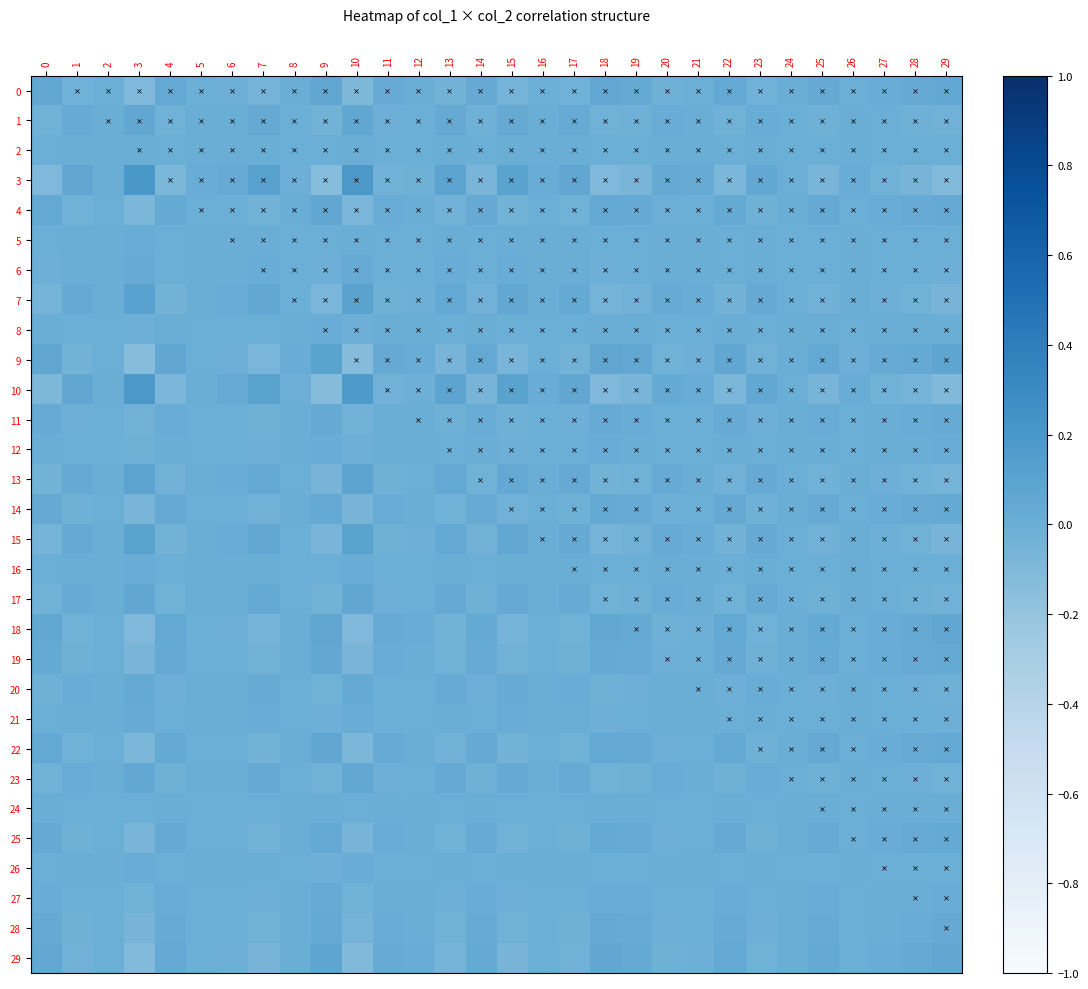

Reading left to right, transcribe all the data shown in this chart.

0: 0=0.0	1=-0.0	2=-0.0	3=-0.1	4=0.0	5=-0.0	6=-0.0	7=-0.1	8=0.0	9=0.1	10=-0.1	11=0.0	12=0.0	13=-0.0	14=0.0	15=-0.0	16=-0.0	17=-0.0	18=0.0	19=0.0	20=-0.0	21=-0.0	22=0.0	23=-0.0	24=0.0	25=0.0	26=-0.0	27=0.0	28=0.0	29=0.1
1: 0=-0.0	1=0.0	2=0.0	3=0.1	4=-0.0	5=0.0	6=0.0	7=0.0	8=-0.0	9=-0.0	10=0.1	11=-0.0	12=-0.0	13=0.0	14=-0.0	15=0.0	16=0.0	17=0.0	18=-0.0	19=-0.0	20=0.0	21=0.0	22=-0.0	23=0.0	24=-0.0	25=-0.0	26=0.0	27=-0.0	28=-0.0	29=-0.0
2: 0=-0.0	1=0.0	2=0.0	3=0.0	4=-0.0	5=0.0	6=0.0	7=0.0	8=-0.0	9=-0.0	10=0.0	11=-0.0	12=-0.0	13=0.0	14=-0.0	15=0.0	16=0.0	17=0.0	18=-0.0	19=-0.0	20=0.0	21=0.0	22=-0.0	23=0.0	24=-0.0	25=-0.0	26=0.0	27=-0.0	28=-0.0	29=-0.0
3: 0=-0.1	1=0.1	2=0.0	3=0.2	4=-0.1	5=0.0	6=0.0	7=0.1	8=-0.0	9=-0.1	10=0.2	11=-0.0	12=-0.0	13=0.1	14=-0.1	15=0.1	16=0.0	17=0.1	18=-0.1	19=-0.1	20=0.0	21=0.0	22=-0.1	23=0.1	24=-0.0	25=-0.1	26=0.0	27=-0.0	28=-0.1	29=-0.1
4: 0=0.0	1=-0.0	2=-0.0	3=-0.1	4=0.0	5=-0.0	6=-0.0	7=-0.0	8=0.0	9=0.1	10=-0.1	11=0.0	12=0.0	13=-0.0	14=0.0	15=-0.0	16=-0.0	17=-0.0	18=0.0	19=0.0	20=-0.0	21=-0.0	22=0.0	23=-0.0	24=0.0	25=0.0	26=-0.0	27=0.0	28=0.0	29=0.0
5: 0=-0.0	1=0.0	2=0.0	3=0.0	4=-0.0	5=0.0	6=0.0	7=0.0	8=-0.0	9=-0.0	10=0.0	11=-0.0	12=-0.0	13=0.0	14=-0.0	15=0.0	16=0.0	17=0.0	18=-0.0	19=-0.0	20=0.0	21=0.0	22=-0.0	23=0.0	24=-0.0	25=-0.0	26=0.0	27=-0.0	28=-0.0	29=-0.0
6: 0=-0.0	1=0.0	2=0.0	3=0.0	4=-0.0	5=0.0	6=0.0	7=0.0	8=-0.0	9=-0.0	10=0.0	11=-0.0	12=-0.0	13=0.0	14=-0.0	15=0.0	16=0.0	17=0.0	18=-0.0	19=-0.0	20=0.0	21=0.0	22=-0.0	23=0.0	24=-0.0	25=-0.0	26=0.0	27=-0.0	28=-0.0	29=-0.0
7: 0=-0.1	1=0.0	2=0.0	3=0.1	4=-0.0	5=0.0	6=0.0	7=0.1	8=-0.0	9=-0.1	10=0.1	11=-0.0	12=-0.0	13=0.0	14=-0.0	15=0.1	16=0.0	17=0.0	18=-0.1	19=-0.0	20=0.0	21=0.0	22=-0.0	23=0.0	24=-0.0	25=-0.0	26=0.0	27=-0.0	28=-0.0	29=-0.1
8: 0=0.0	1=-0.0	2=-0.0	3=-0.0	4=0.0	5=-0.0	6=-0.0	7=-0.0	8=0.0	9=0.0	10=-0.0	11=0.0	12=0.0	13=-0.0	14=0.0	15=-0.0	16=-0.0	17=-0.0	18=0.0	19=0.0	20=-0.0	21=-0.0	22=0.0	23=-0.0	24=0.0	25=0.0	26=-0.0	27=0.0	28=0.0	29=0.0
9: 0=0.1	1=-0.0	2=-0.0	3=-0.1	4=0.1	5=-0.0	6=-0.0	7=-0.1	8=0.0	9=0.1	10=-0.1	11=0.0	12=0.0	13=-0.1	14=0.0	15=-0.1	16=-0.0	17=-0.0	18=0.1	19=0.0	20=-0.0	21=-0.0	22=0.1	23=-0.0	24=0.0	25=0.0	26=-0.0	27=0.0	28=0.0	29=0.1
10: 0=-0.1	1=0.1	2=0.0	3=0.2	4=-0.1	5=0.0	6=0.0	7=0.1	8=-0.0	9=-0.1	10=0.2	11=-0.0	12=-0.0	13=0.1	14=-0.1	15=0.1	16=0.0	17=0.1	18=-0.1	19=-0.1	20=0.0	21=0.0	22=-0.1	23=0.1	24=-0.0	25=-0.1	26=0.0	27=-0.0	28=-0.1	29=-0.1
11: 0=0.0	1=-0.0	2=-0.0	3=-0.0	4=0.0	5=-0.0	6=-0.0	7=-0.0	8=0.0	9=0.0	10=-0.0	11=0.0	12=0.0	13=-0.0	14=0.0	15=-0.0	16=-0.0	17=-0.0	18=0.0	19=0.0	20=-0.0	21=-0.0	22=0.0	23=-0.0	24=0.0	25=0.0	26=-0.0	27=0.0	28=0.0	29=0.0
12: 0=0.0	1=-0.0	2=-0.0	3=-0.0	4=0.0	5=-0.0	6=-0.0	7=-0.0	8=0.0	9=0.0	10=-0.0	11=0.0	12=0.0	13=-0.0	14=0.0	15=-0.0	16=-0.0	17=-0.0	18=0.0	19=0.0	20=-0.0	21=-0.0	22=0.0	23=-0.0	24=0.0	25=0.0	26=-0.0	27=0.0	28=0.0	29=0.0
13: 0=-0.0	1=0.0	2=0.0	3=0.1	4=-0.0	5=0.0	6=0.0	7=0.0	8=-0.0	9=-0.1	10=0.1	11=-0.0	12=-0.0	13=0.0	14=-0.0	15=0.0	16=0.0	17=0.0	18=-0.0	19=-0.0	20=0.0	21=0.0	22=-0.0	23=0.0	24=-0.0	25=-0.0	26=0.0	27=-0.0	28=-0.0	29=-0.1
14: 0=0.0	1=-0.0	2=-0.0	3=-0.1	4=0.0	5=-0.0	6=-0.0	7=-0.0	8=0.0	9=0.0	10=-0.1	11=0.0	12=0.0	13=-0.0	14=0.0	15=-0.0	16=-0.0	17=-0.0	18=0.0	19=0.0	20=-0.0	21=-0.0	22=0.0	23=-0.0	24=0.0	25=0.0	26=-0.0	27=0.0	28=0.0	29=0.0
15: 0=-0.0	1=0.0	2=0.0	3=0.1	4=-0.0	5=0.0	6=0.0	7=0.1	8=-0.0	9=-0.1	10=0.1	11=-0.0	12=-0.0	13=0.0	14=-0.0	15=0.1	16=0.0	17=0.0	18=-0.1	19=-0.0	20=0.0	21=0.0	22=-0.0	23=0.0	24=-0.0	25=-0.0	26=0.0	27=-0.0	28=-0.0	29=-0.1
16: 0=-0.0	1=0.0	2=0.0	3=0.0	4=-0.0	5=0.0	6=0.0	7=0.0	8=-0.0	9=-0.0	10=0.0	11=-0.0	12=-0.0	13=0.0	14=-0.0	15=0.0	16=0.0	17=0.0	18=-0.0	19=-0.0	20=0.0	21=0.0	22=-0.0	23=0.0	24=-0.0	25=-0.0	26=0.0	27=-0.0	28=-0.0	29=-0.0
17: 0=-0.0	1=0.0	2=0.0	3=0.1	4=-0.0	5=0.0	6=0.0	7=0.0	8=-0.0	9=-0.0	10=0.1	11=-0.0	12=-0.0	13=0.0	14=-0.0	15=0.0	16=0.0	17=0.0	18=-0.0	19=-0.0	20=0.0	21=0.0	22=-0.0	23=0.0	24=-0.0	25=-0.0	26=0.0	27=-0.0	28=-0.0	29=-0.0
18: 0=0.0	1=-0.0	2=-0.0	3=-0.1	4=0.0	5=-0.0	6=-0.0	7=-0.1	8=0.0	9=0.1	10=-0.1	11=0.0	12=0.0	13=-0.0	14=0.0	15=-0.1	16=-0.0	17=-0.0	18=0.1	19=0.0	20=-0.0	21=-0.0	22=0.0	23=-0.0	24=0.0	25=0.0	26=-0.0	27=0.0	28=0.0	29=0.1
19: 0=0.0	1=-0.0	2=-0.0	3=-0.1	4=0.0	5=-0.0	6=-0.0	7=-0.0	8=0.0	9=0.0	10=-0.1	11=0.0	12=0.0	13=-0.0	14=0.0	15=-0.0	16=-0.0	17=-0.0	18=0.0	19=0.0	20=-0.0	21=-0.0	22=0.0	23=-0.0	24=0.0	25=0.0	26=-0.0	27=0.0	28=0.0	29=0.0
20: 0=-0.0	1=0.0	2=0.0	3=0.0	4=-0.0	5=0.0	6=0.0	7=0.0	8=-0.0	9=-0.0	10=0.0	11=-0.0	12=-0.0	13=0.0	14=-0.0	15=0.0	16=0.0	17=0.0	18=-0.0	19=-0.0	20=0.0	21=0.0	22=-0.0	23=0.0	24=-0.0	25=-0.0	26=0.0	27=-0.0	28=-0.0	29=-0.0
21: 0=-0.0	1=0.0	2=0.0	3=0.0	4=-0.0	5=0.0	6=0.0	7=0.0	8=-0.0	9=-0.0	10=0.0	11=-0.0	12=-0.0	13=0.0	14=-0.0	15=0.0	16=0.0	17=0.0	18=-0.0	19=-0.0	20=0.0	21=0.0	22=-0.0	23=0.0	24=-0.0	25=-0.0	26=0.0	27=-0.0	28=-0.0	29=-0.0
22: 0=0.0	1=-0.0	2=-0.0	3=-0.1	4=0.0	5=-0.0	6=-0.0	7=-0.0	8=0.0	9=0.1	10=-0.1	11=0.0	12=0.0	13=-0.0	14=0.0	15=-0.0	16=-0.0	17=-0.0	18=0.0	19=0.0	20=-0.0	21=-0.0	22=0.0	23=-0.0	24=0.0	25=0.0	26=-0.0	27=0.0	28=0.0	29=0.0
23: 0=-0.0	1=0.0	2=0.0	3=0.1	4=-0.0	5=0.0	6=0.0	7=0.0	8=-0.0	9=-0.0	10=0.1	11=-0.0	12=-0.0	13=0.0	14=-0.0	15=0.0	16=0.0	17=0.0	18=-0.0	19=-0.0	20=0.0	21=0.0	22=-0.0	23=0.0	24=-0.0	25=-0.0	26=0.0	27=-0.0	28=-0.0	29=-0.0
24: 0=0.0	1=-0.0	2=-0.0	3=-0.0	4=0.0	5=-0.0	6=-0.0	7=-0.0	8=0.0	9=0.0	10=-0.0	11=0.0	12=0.0	13=-0.0	14=0.0	15=-0.0	16=-0.0	17=-0.0	18=0.0	19=0.0	20=-0.0	21=-0.0	22=0.0	23=-0.0	24=0.0	25=0.0	26=-0.0	27=0.0	28=0.0	29=0.0
25: 0=0.0	1=-0.0	2=-0.0	3=-0.1	4=0.0	5=-0.0	6=-0.0	7=-0.0	8=0.0	9=0.0	10=-0.1	11=0.0	12=0.0	13=-0.0	14=0.0	15=-0.0	16=-0.0	17=-0.0	18=0.0	19=0.0	20=-0.0	21=-0.0	22=0.0	23=-0.0	24=0.0	25=0.0	26=-0.0	27=0.0	28=0.0	29=0.0
26: 0=-0.0	1=0.0	2=0.0	3=0.0	4=-0.0	5=0.0	6=0.0	7=0.0	8=-0.0	9=-0.0	10=0.0	11=-0.0	12=-0.0	13=0.0	14=-0.0	15=0.0	16=0.0	17=0.0	18=-0.0	19=-0.0	20=0.0	21=0.0	22=-0.0	23=0.0	24=-0.0	25=-0.0	26=0.0	27=-0.0	28=-0.0	29=-0.0
27: 0=0.0	1=-0.0	2=-0.0	3=-0.0	4=0.0	5=-0.0	6=-0.0	7=-0.0	8=0.0	9=0.0	10=-0.0	11=0.0	12=0.0	13=-0.0	14=0.0	15=-0.0	16=-0.0	17=-0.0	18=0.0	19=0.0	20=-0.0	21=-0.0	22=0.0	23=-0.0	24=0.0	25=0.0	26=-0.0	27=0.0	28=0.0	29=0.0
28: 0=0.0	1=-0.0	2=-0.0	3=-0.1	4=0.0	5=-0.0	6=-0.0	7=-0.0	8=0.0	9=0.0	10=-0.1	11=0.0	12=0.0	13=-0.0	14=0.0	15=-0.0	16=-0.0	17=-0.0	18=0.0	19=0.0	20=-0.0	21=-0.0	22=0.0	23=-0.0	24=0.0	25=0.0	26=-0.0	27=0.0	28=0.0	29=0.0
29: 0=0.1	1=-0.0	2=-0.0	3=-0.1	4=0.0	5=-0.0	6=-0.0	7=-0.1	8=0.0	9=0.1	10=-0.1	11=0.0	12=0.0	13=-0.1	14=0.0	15=-0.1	16=-0.0	17=-0.0	18=0.1	19=0.0	20=-0.0	21=-0.0	22=0.0	23=-0.0	24=0.0	25=0.0	26=-0.0	27=0.0	28=0.0	29=0.1